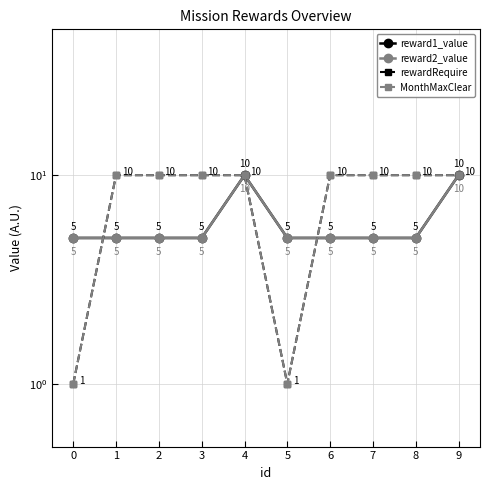

List the labels in order of reward1_value value, largest first.

4, 9, 0, 1, 2, 3, 5, 6, 7, 8